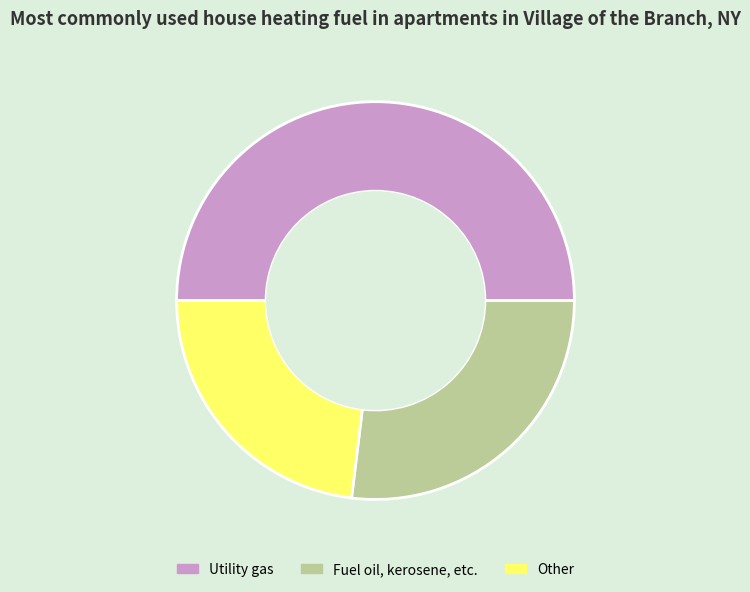

Is Other the majority of the pie?

No